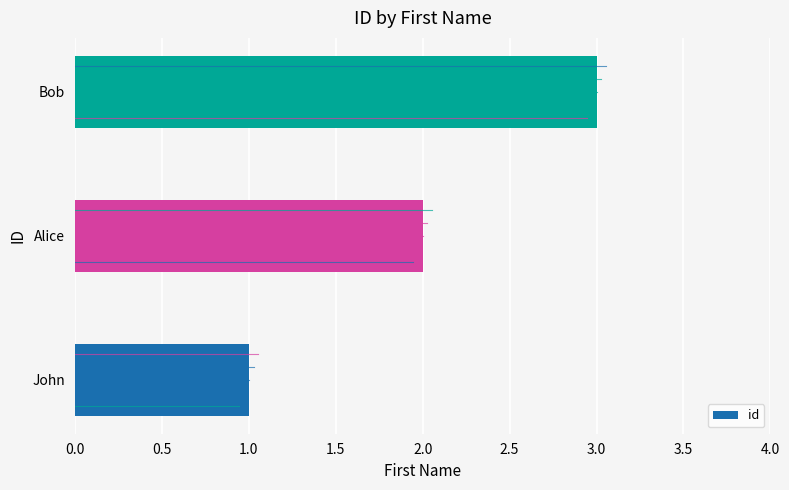

List the labels in order of value, largest first.

Bob, Alice, John